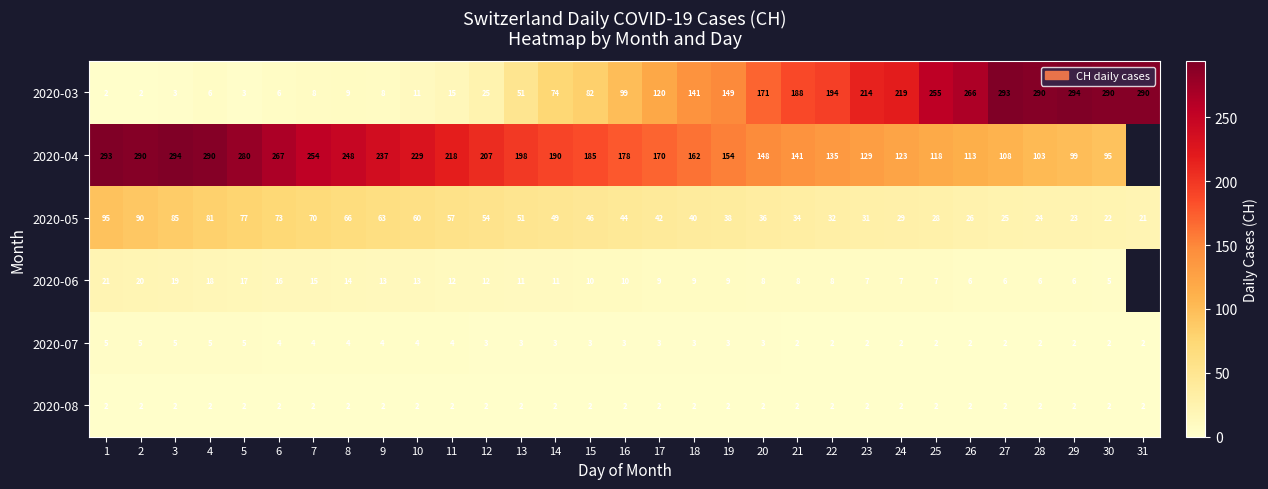

At 11, list the series in order from smallest to largest.

2020-08, 2020-07, 2020-06, 2020-03, 2020-05, 2020-04